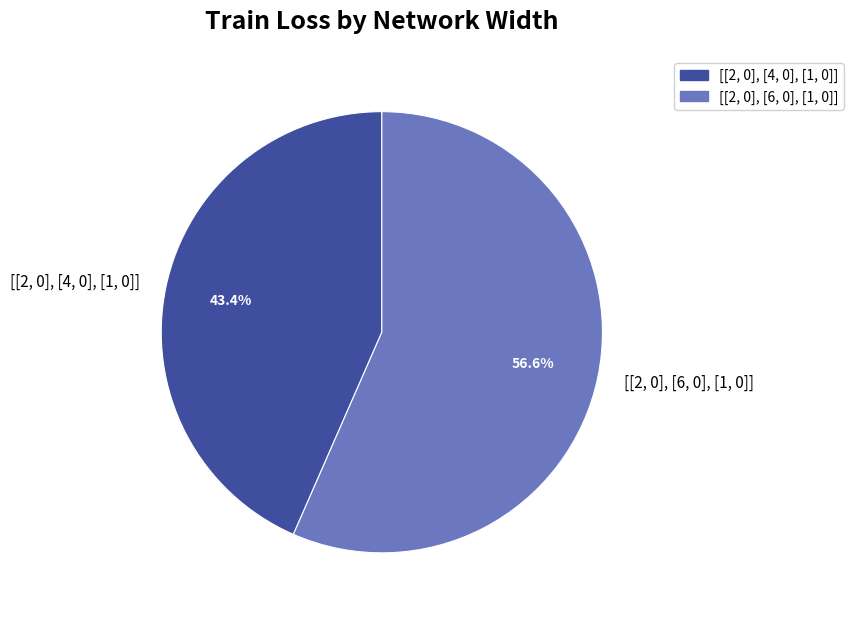

What percentage is NOT represented by [[2, 0], [4, 0], [1, 0]]?

56.6%